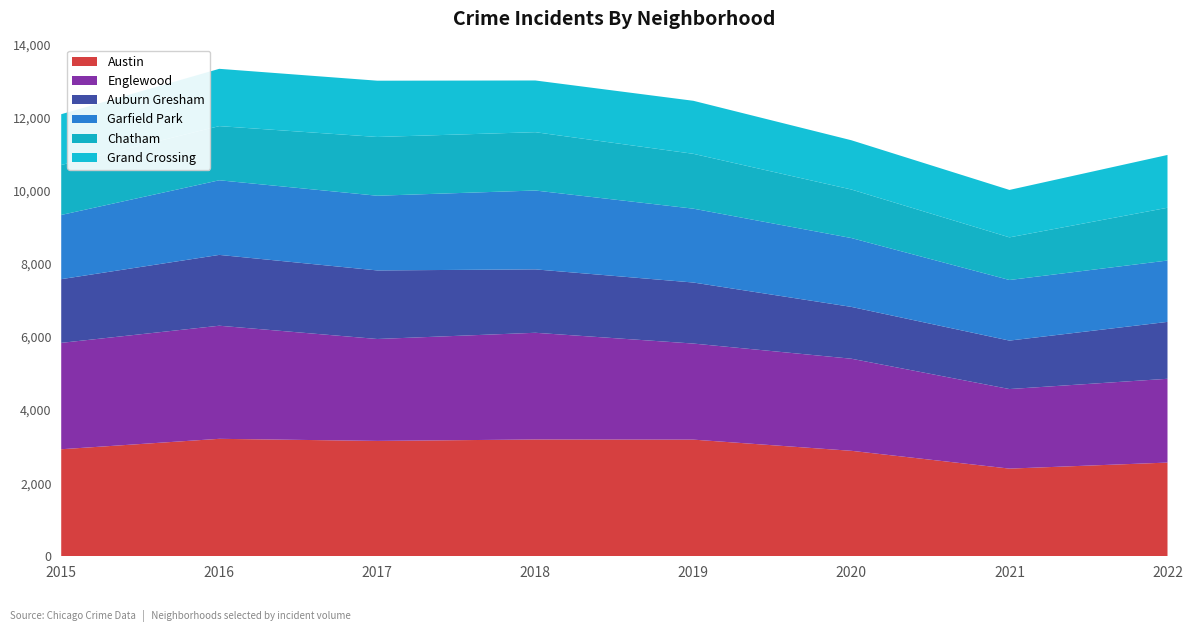

Reading left to right, what are all the values shown in this chart?

Austin: 2015=2929	2016=3214	2017=3157	2018=3196	2019=3192	2020=2886	2021=2399	2022=2564
Englewood: 2015=2911	2016=3095	2017=2789	2018=2920	2019=2629	2020=2520	2021=2177	2022=2293
Auburn Gresham: 2015=1743	2016=1938	2017=1876	2018=1735	2019=1670	2020=1418	2021=1326	2022=1557
Garfield Park: 2015=1757	2016=2042	2017=2044	2018=2158	2019=2021	2020=1884	2021=1658	2022=1679
Chatham: 2015=1367	2016=1482	2017=1608	2018=1596	2019=1501	2020=1328	2021=1167	2022=1444
Grand Crossing: 2015=1390	2016=1568	2017=1540	2018=1415	2019=1451	2020=1348	2021=1298	2022=1445